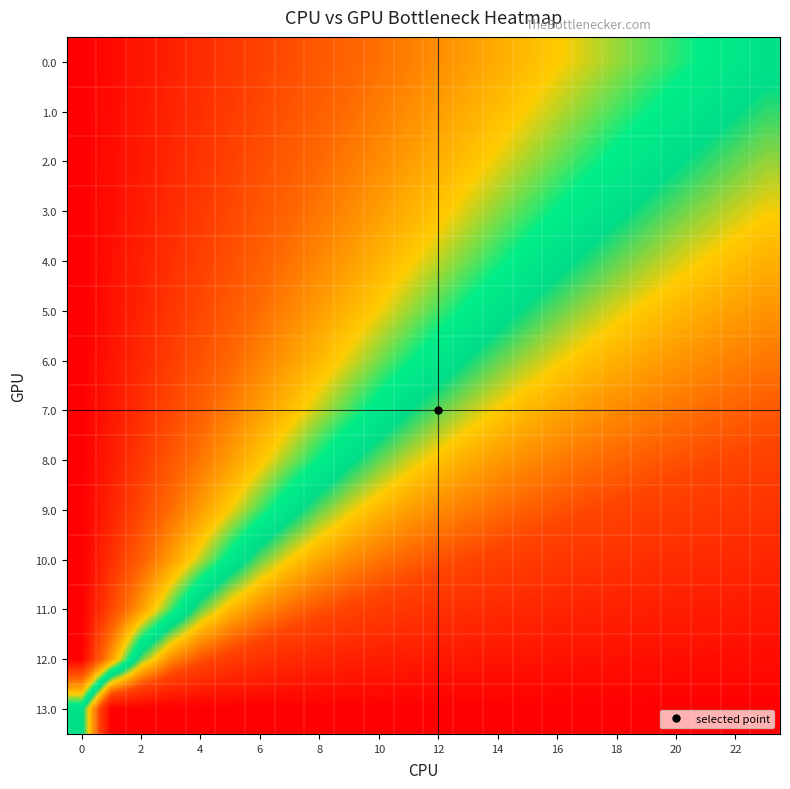

What is the greatest value displayed?

1.0